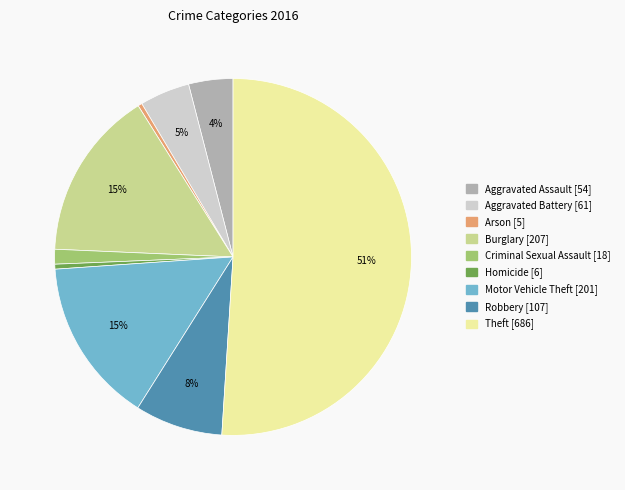

How many segments does this pie chart have?

9